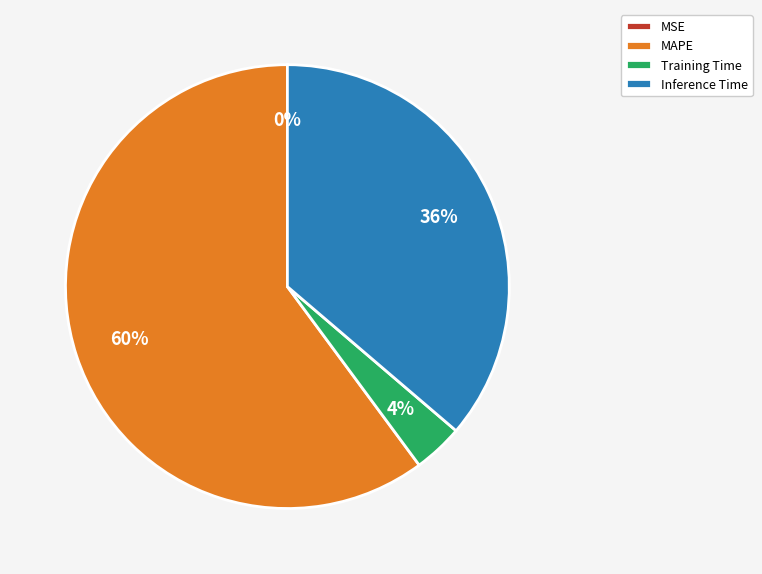

Is there any slice that represents more than half of the pie?

Yes